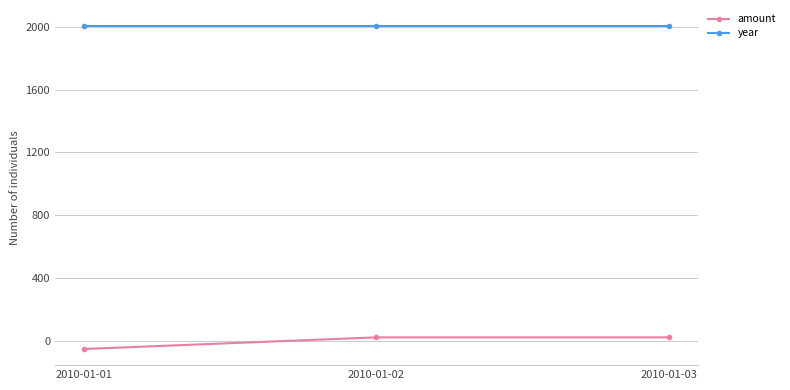

List the series in order of their peak value, lowest first.

amount, year